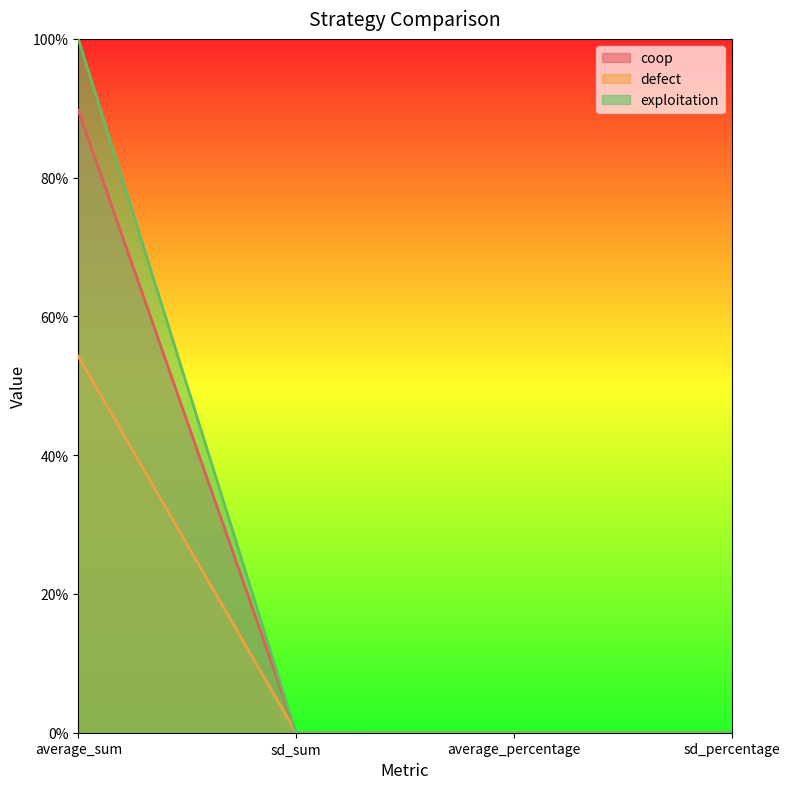

Which series ends up on top after the final intersection of coop and exploitation?

coop